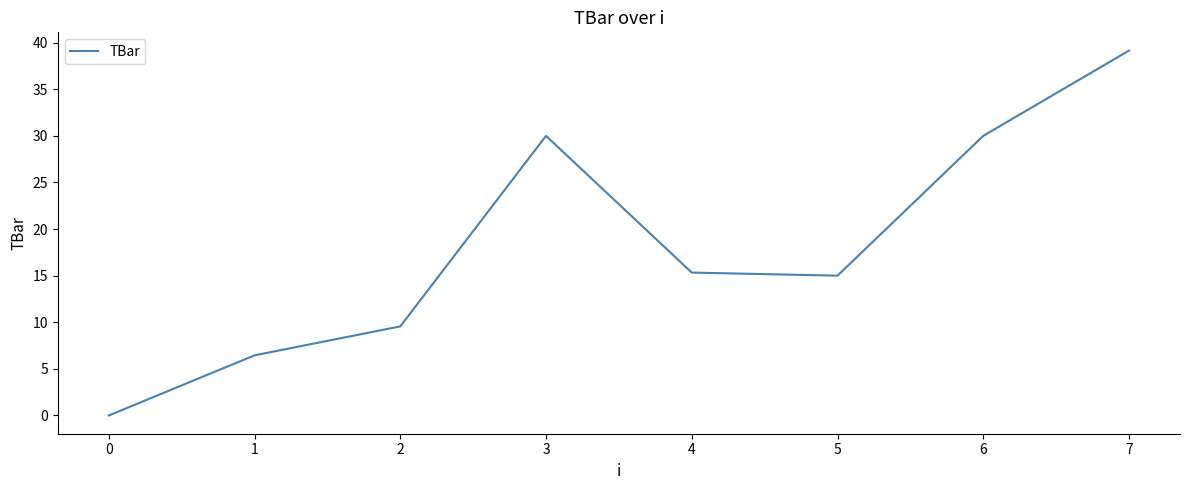

What is the difference between the values at 0 and 7?

39.2